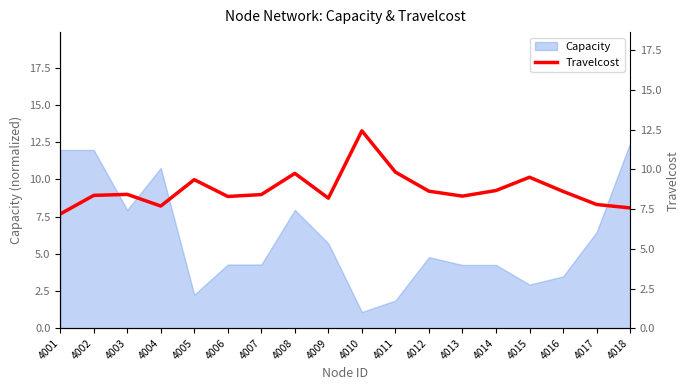

How many data points are above 8?

14